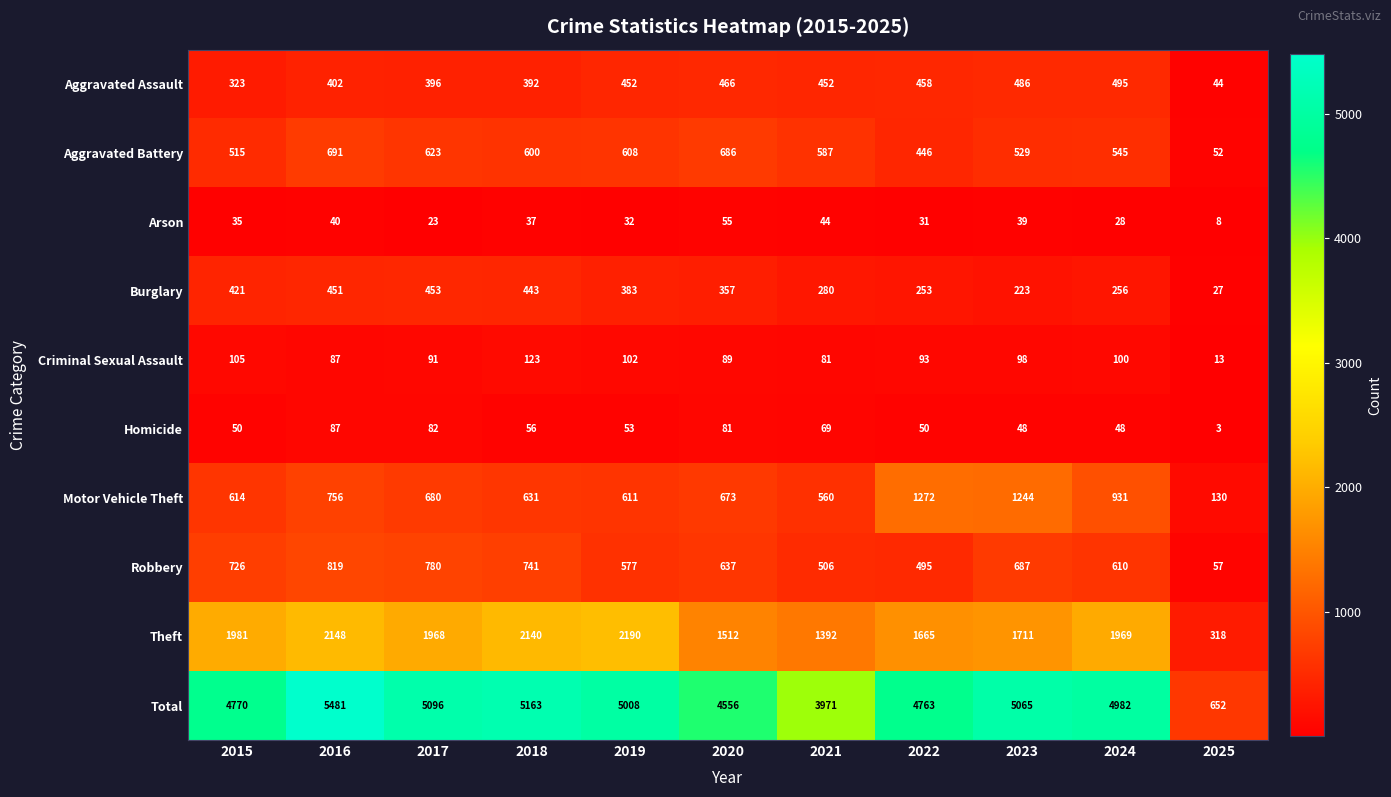

At 2018, list the series in order from largest to smallest.

Total, Theft, Robbery, Motor Vehicle Theft, Aggravated Battery, Burglary, Aggravated Assault, Criminal Sexual Assault, Homicide, Arson